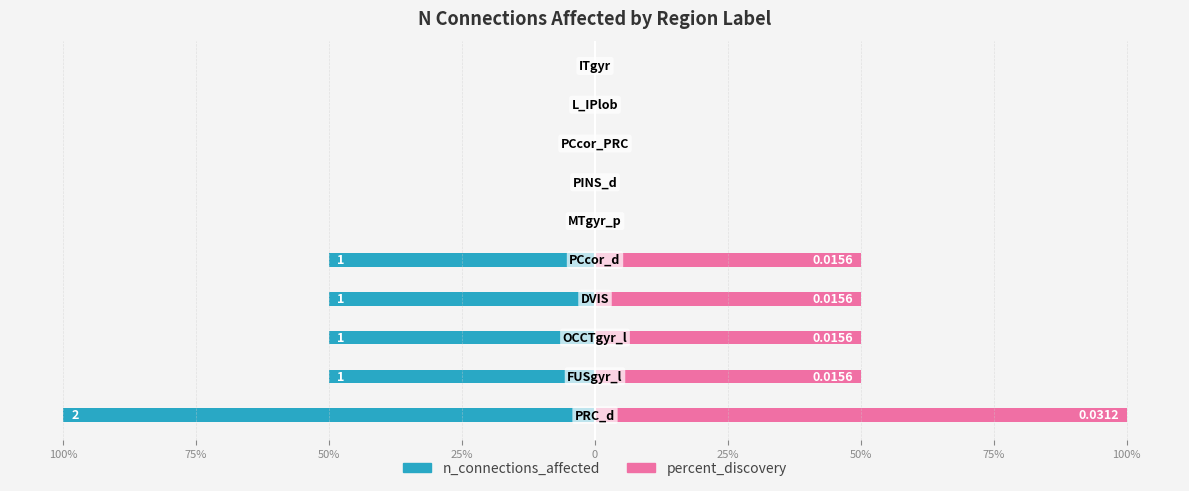

What are all the series names shown in the legend?

n_connections_affected, percent_discovery